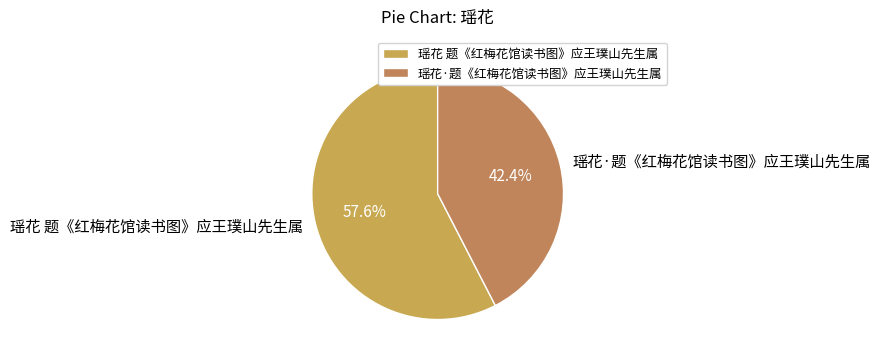

Does 瑶花·题《红梅花馆读书图》应王璞山先生属 represent more than half of the total?

No